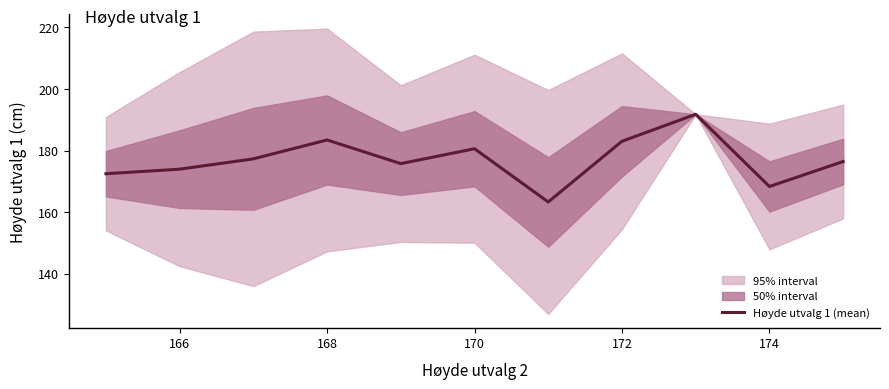

What is the lowest value of the Høyde utvalg 1 (mean) series?

163.3